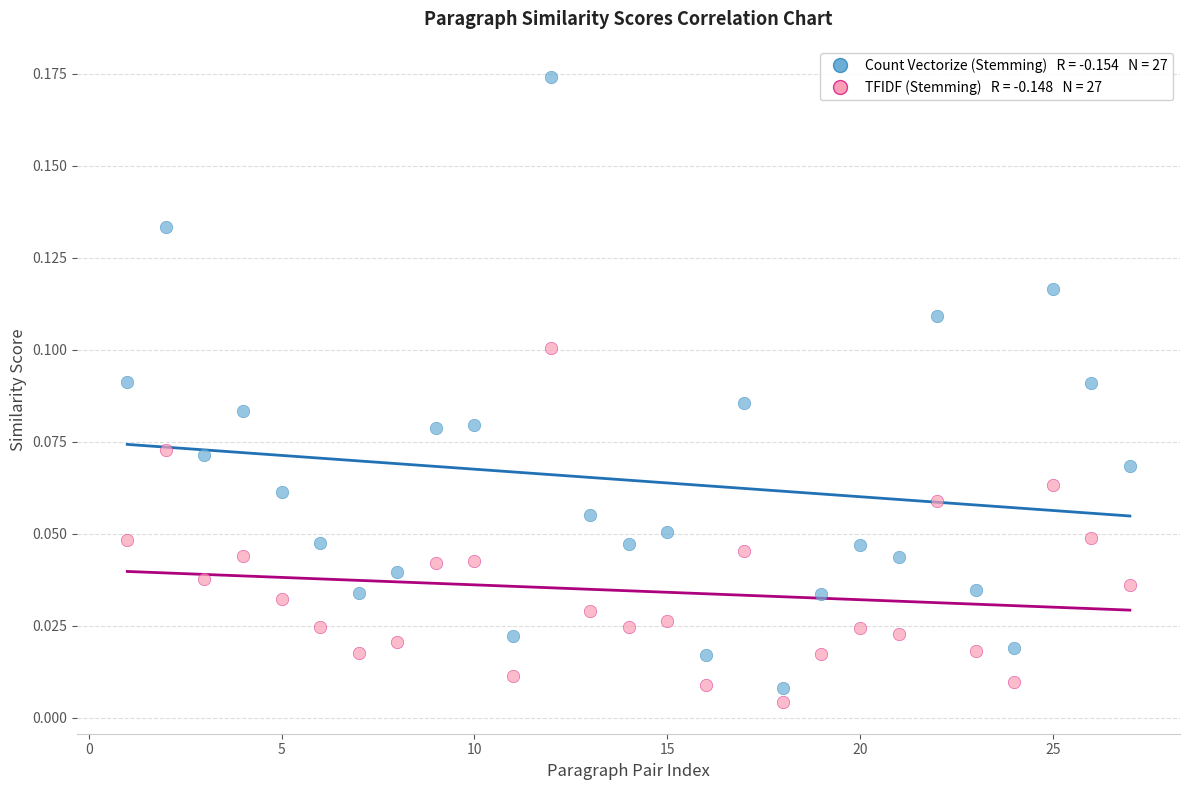

Across all data points, what is the range of X values (max minus min)?

26.0